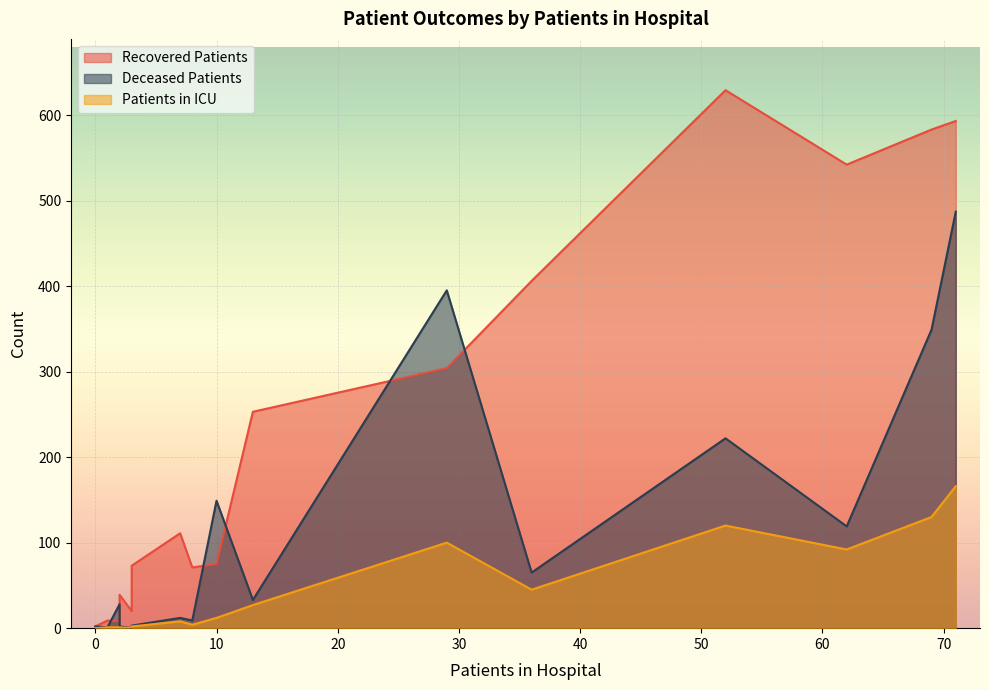

True or false: recovered_patients and patients_in_icu intersect in this chart.

False